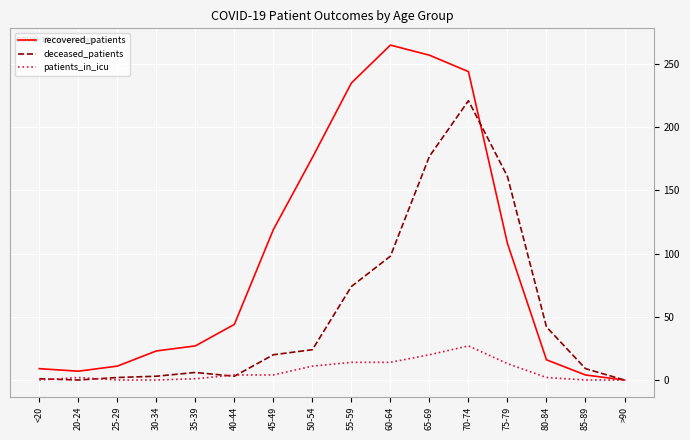

What position from the right is 60-64?

7